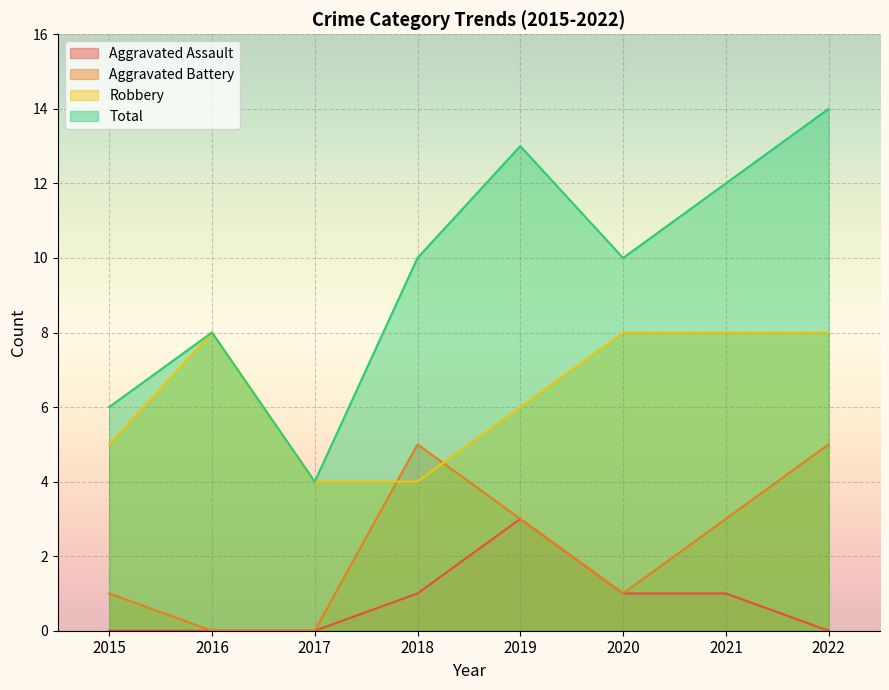

Rank the series at 2021 from lowest to highest value.

Aggravated Assault, Aggravated Battery, Robbery, Total